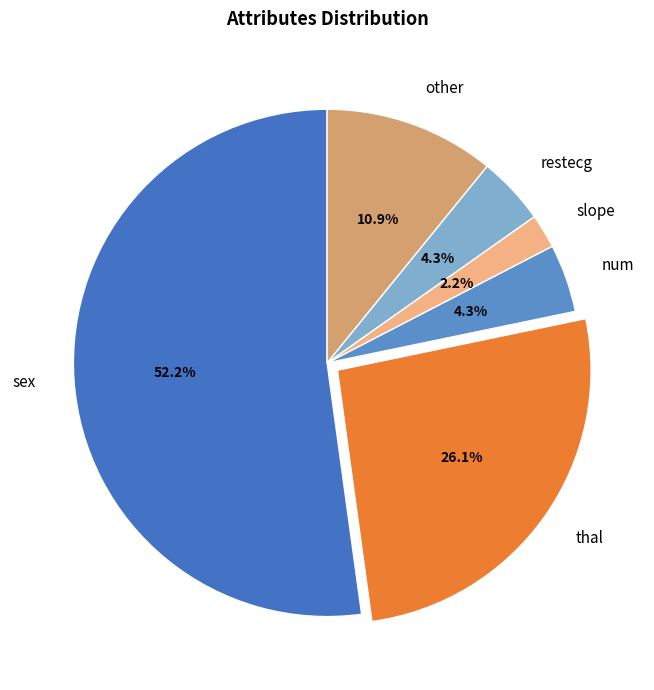

Between sex and restecg, which is larger?

sex